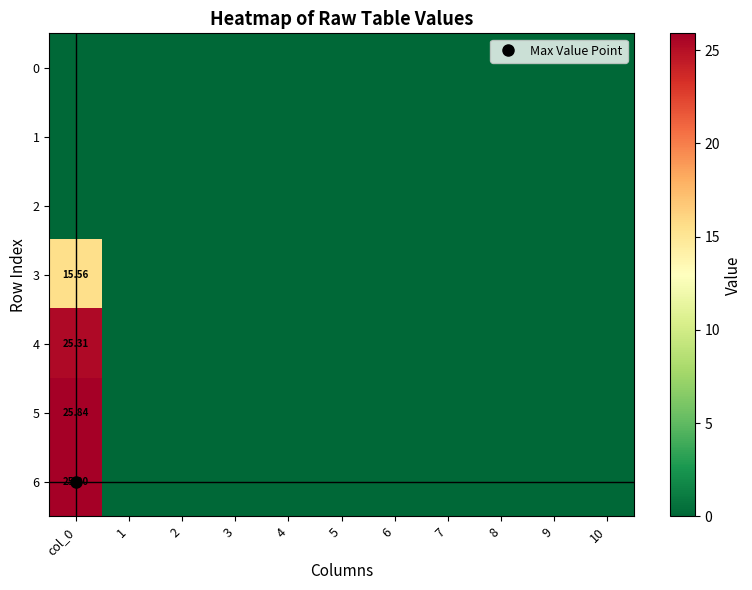

How many distinct data groups are displayed?

7